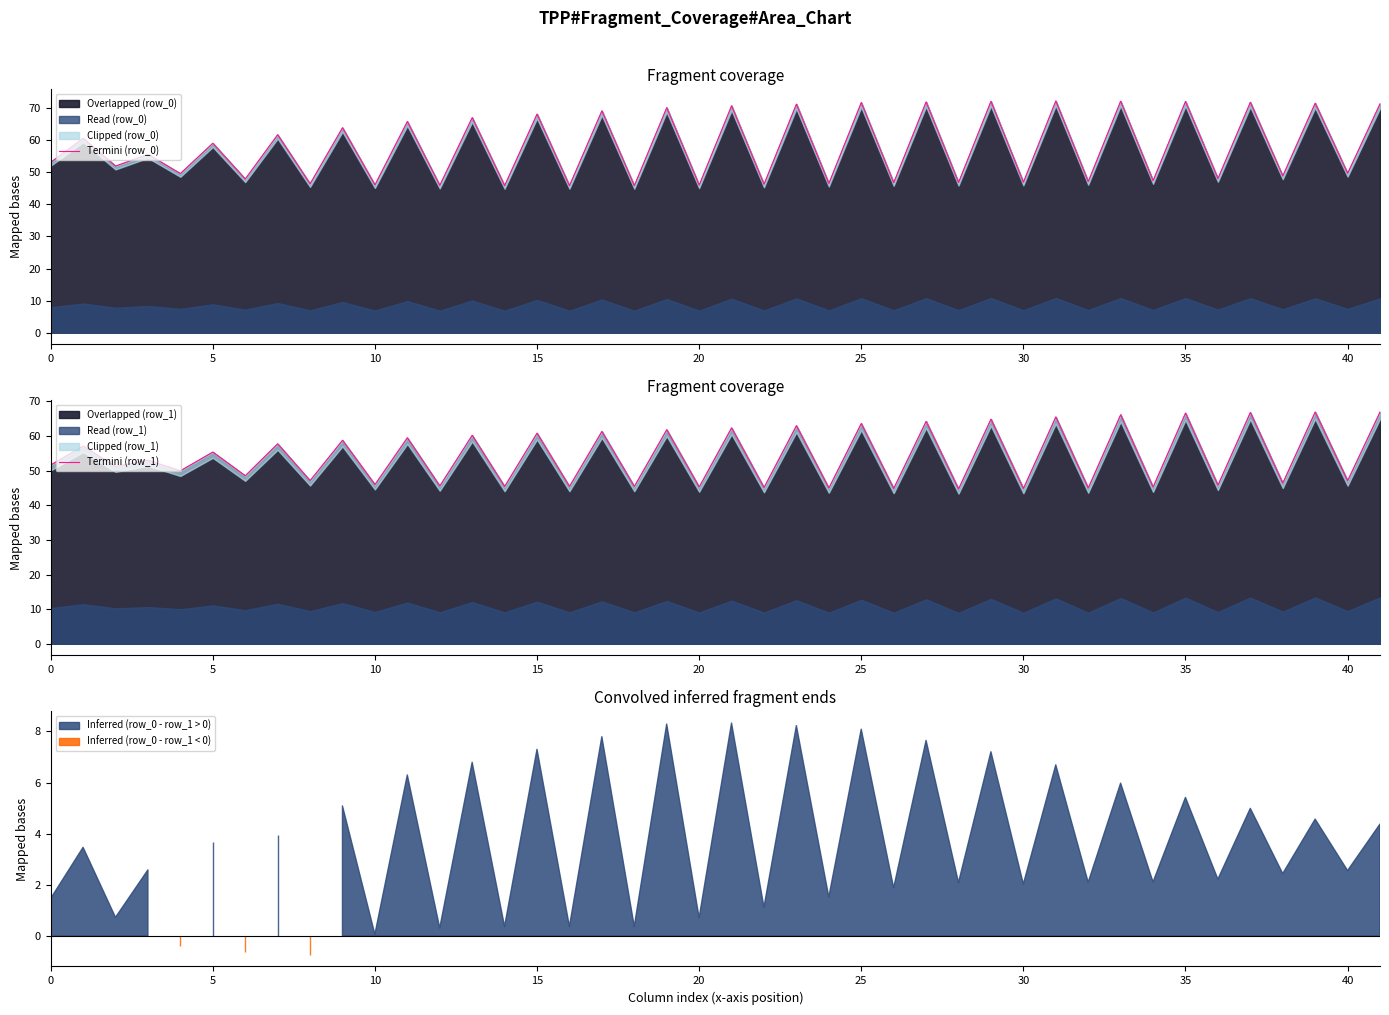

The Overlapped (row_0) series shows 46.0 at 10. True or false?

True